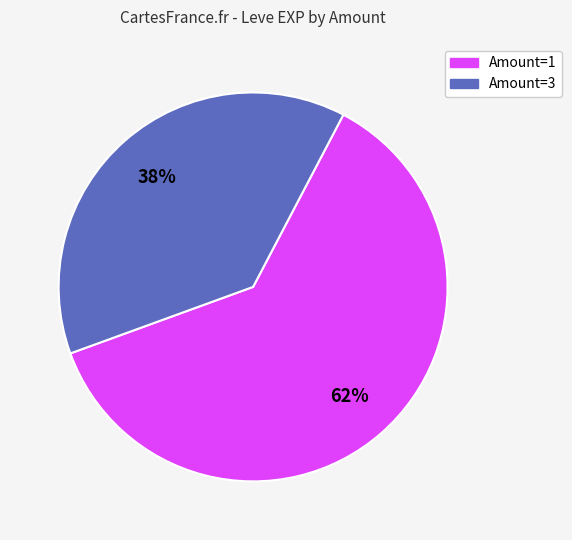

Count the number of slices in the pie.

2